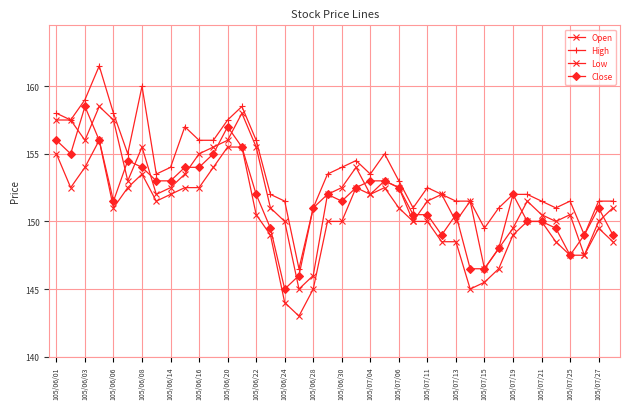

Is this an area chart (filled region under the line)?

No